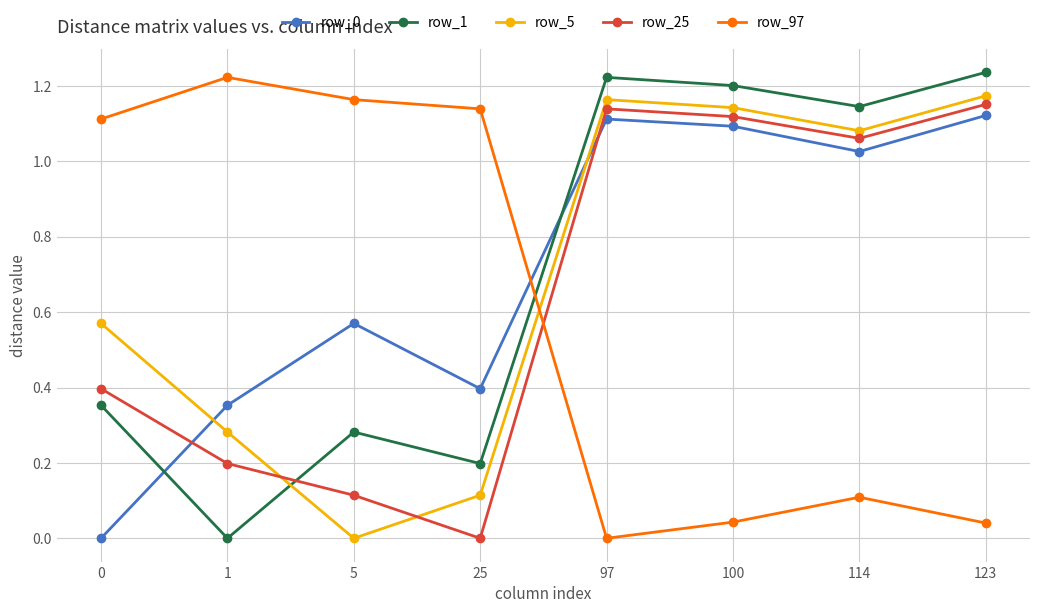

Where does the row_5 series first go above 1?

97